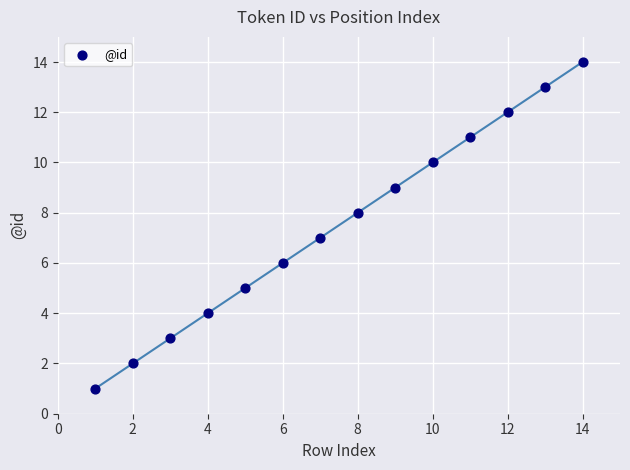

What is the range of Y values (max minus min)?

13